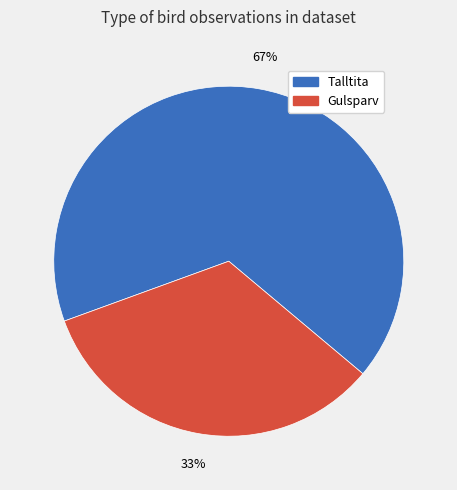

Rank the categories by value from lowest to highest.

Gulsparv, Talltita